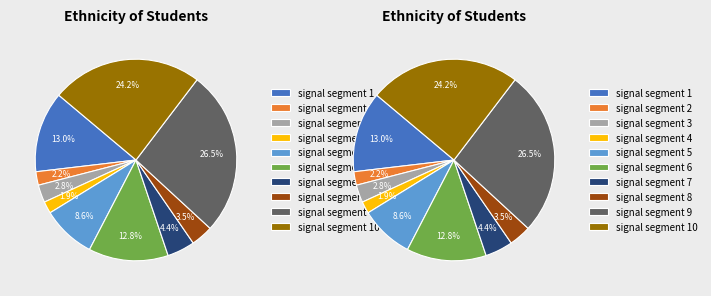

The signal segment 8 slice represents 4% of the pie. True or false?

True